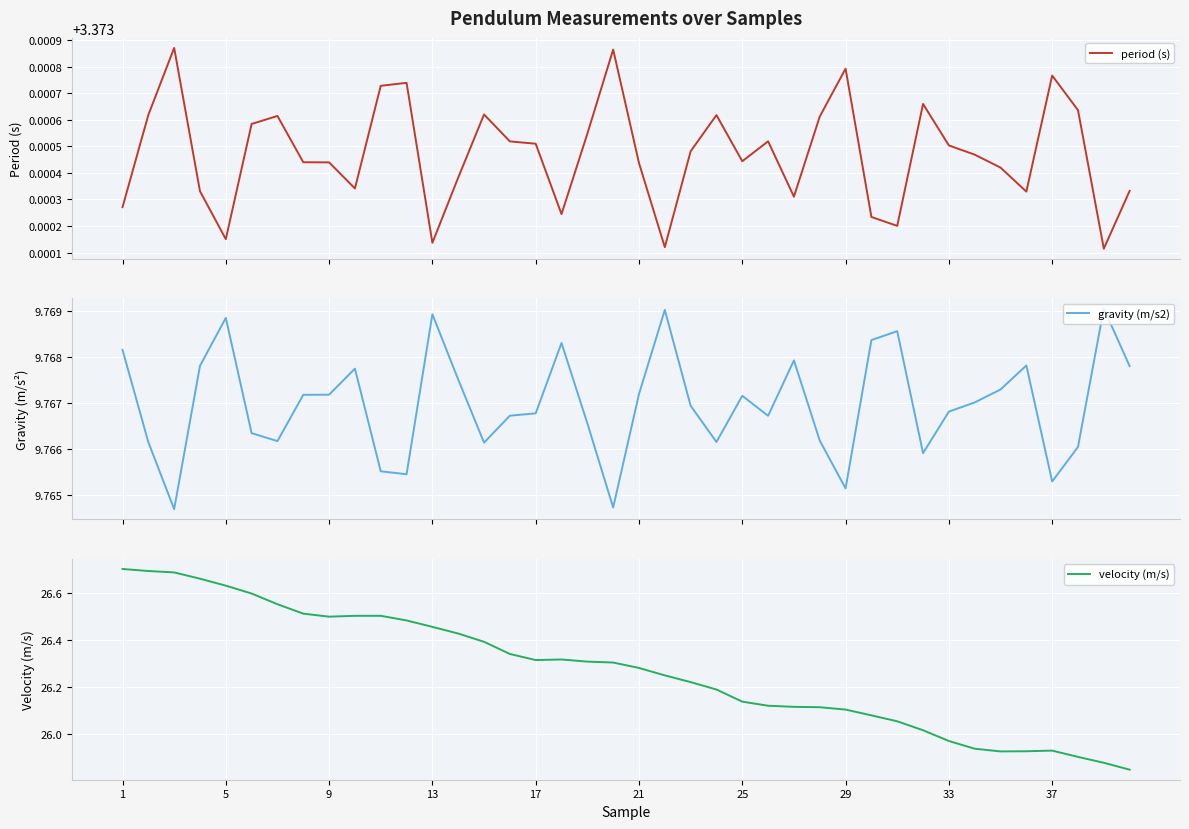

True or false: velocity (m/s) and gravity (m/s2) cross at least once.

False